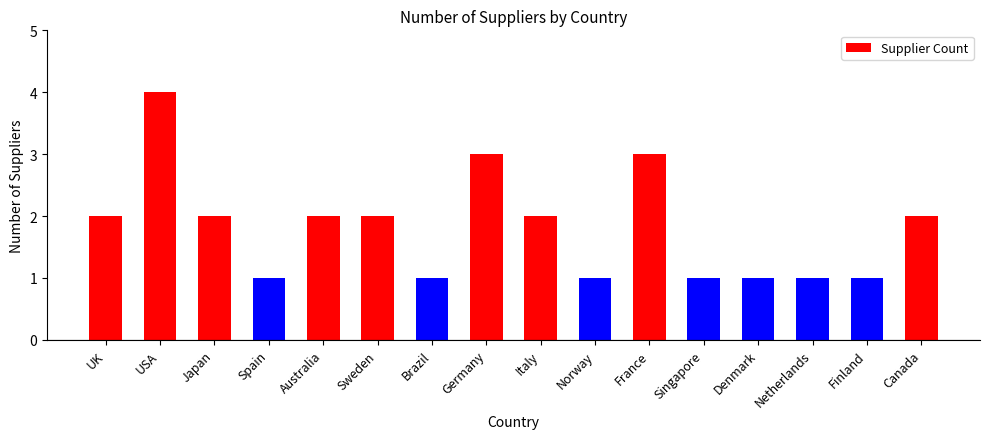

Which has a higher value, Denmark or USA?

USA